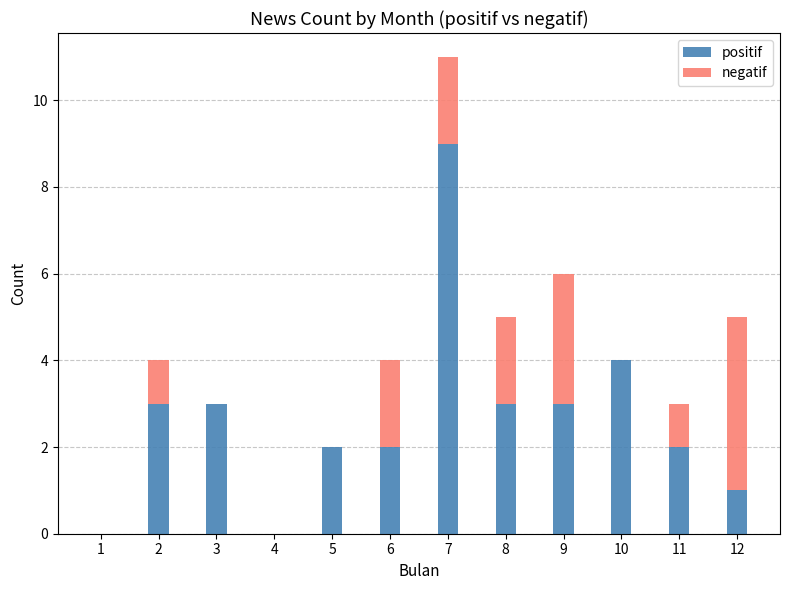

The value of positif at 1 is 0. True or false?

True